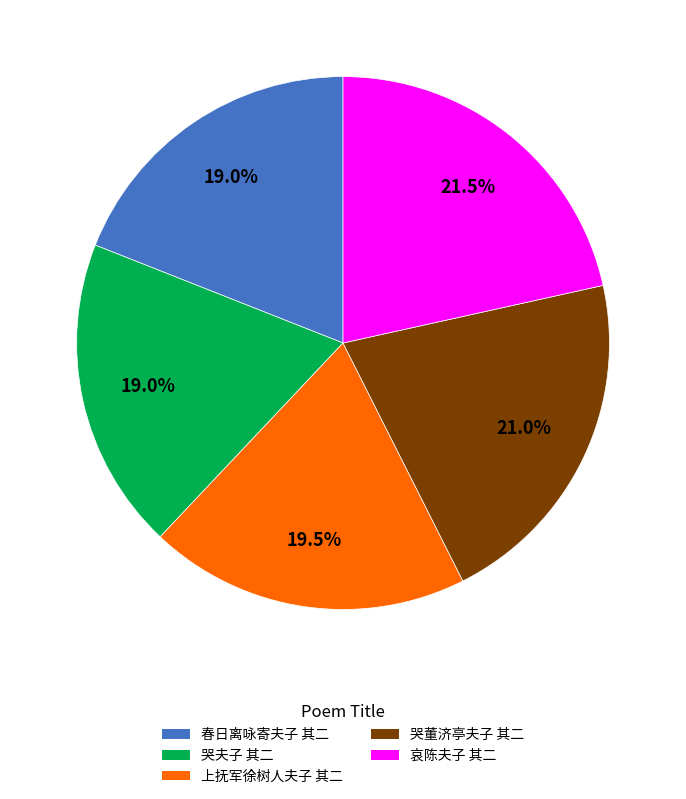

Approximately how many times larger is the value at 春日离咏寄夫子 其二 compared to 哀陈夫子 其二?

0.9